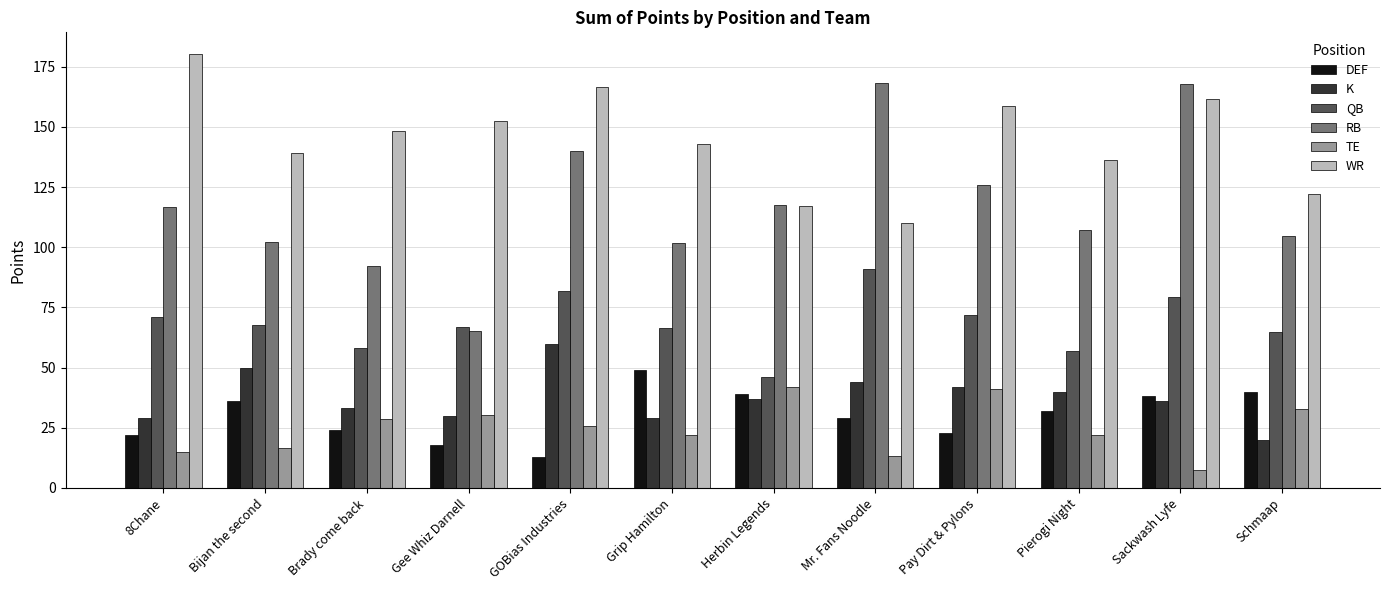

What is the difference between the maximum and minimum values in the QB series?

44.9